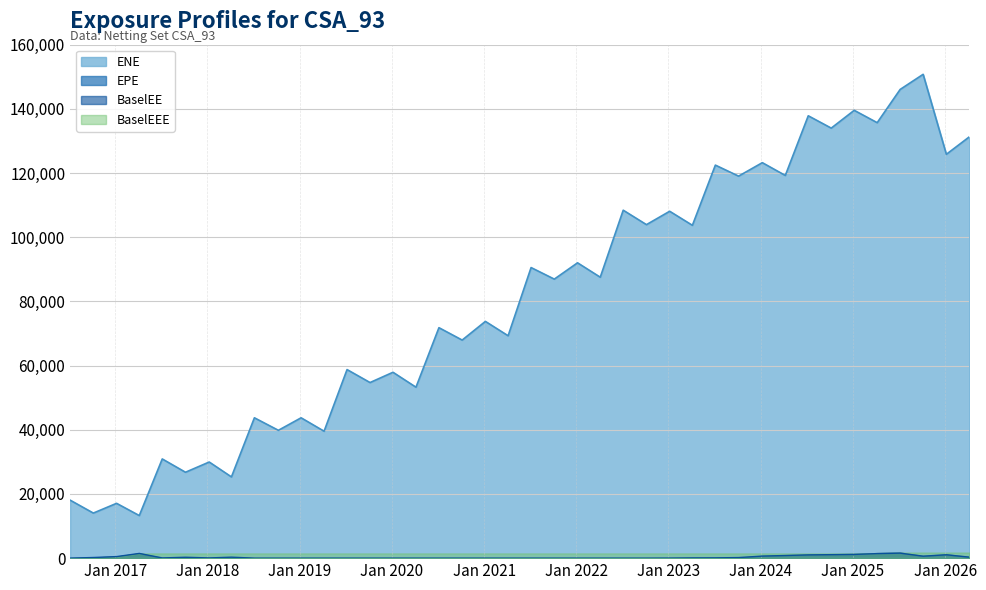

What is the difference between the EPE values at 2018-04-06 and 2019-04-08?

299.5